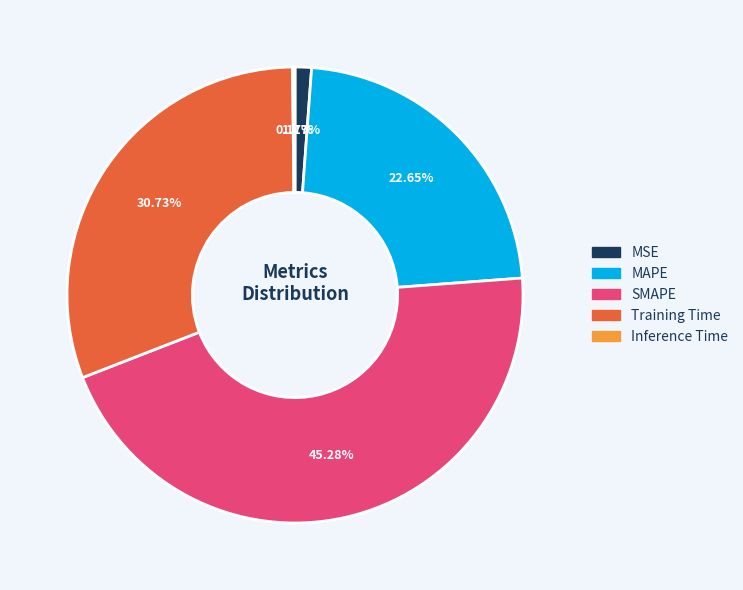

What is the ratio of the value at MAPE to the value at SMAPE?

0.5